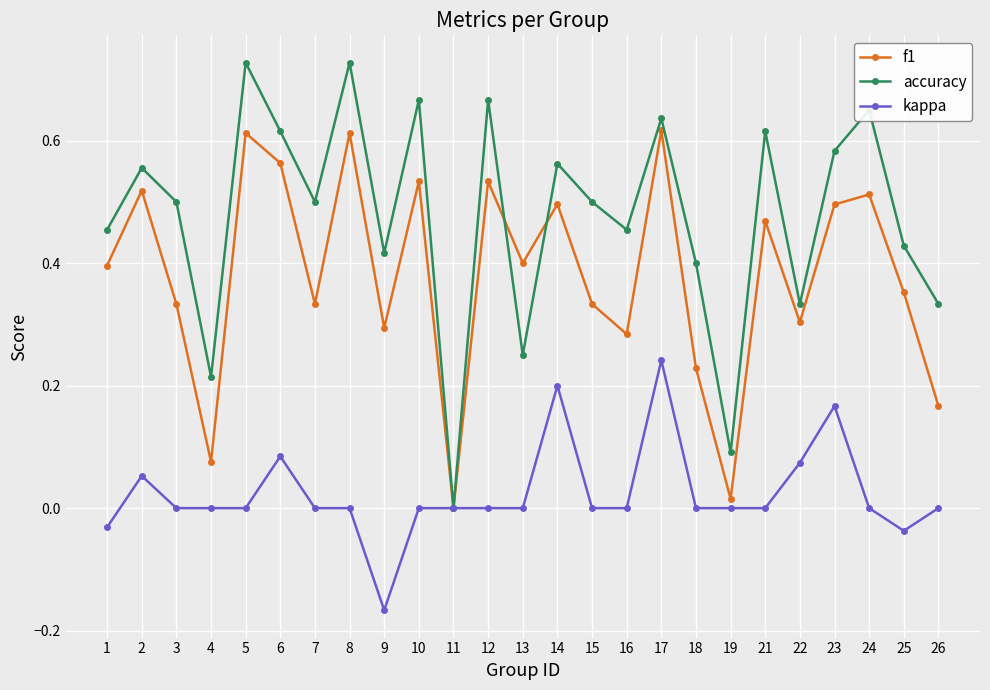

How many interior local peaks does the f1 series have?

9